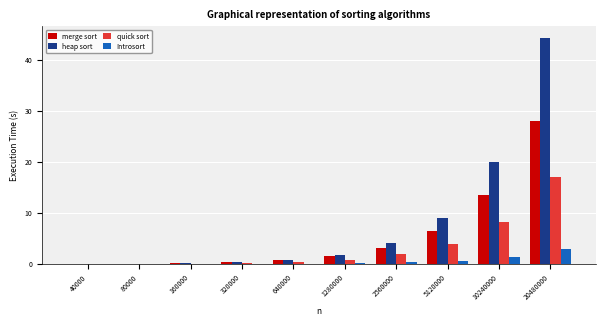

The heap sort series shows 1.9 at 1280000. True or false?

True